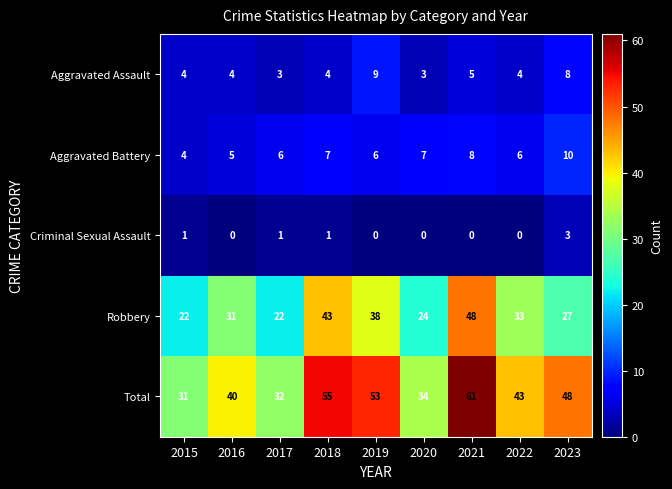

Is it true that Total equals 60 at 2020?

False